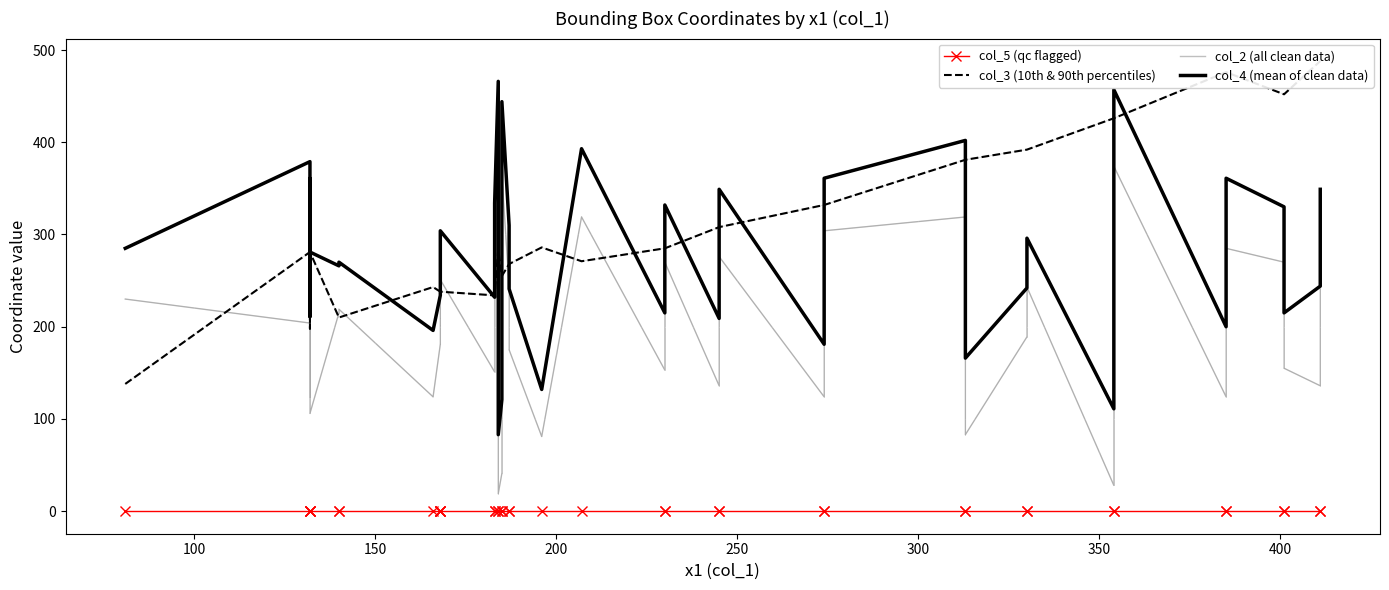

In col_4 (mean of clean data), how many points are higher than both neighbors (excluding endpoints)?

13